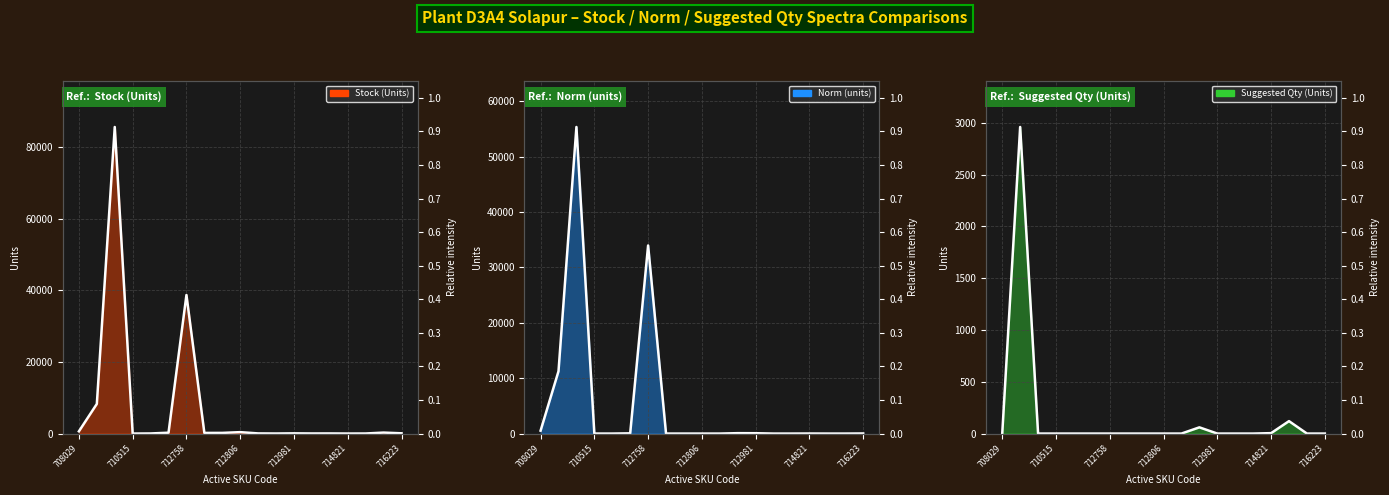

Which series has the largest total across all categories?

Stock (Units)